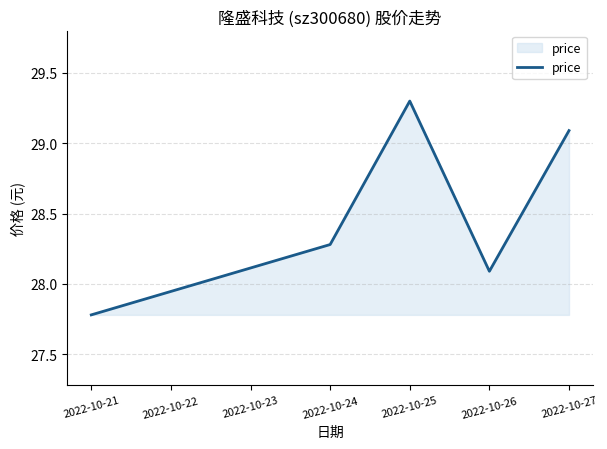

Is it true that the value at 2022-10-25 is 29.3?

True